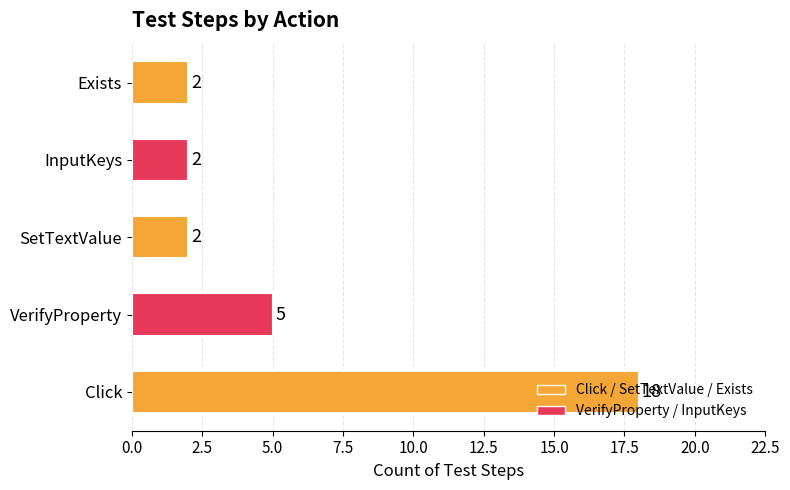

Does the chart contain any negative values?

No